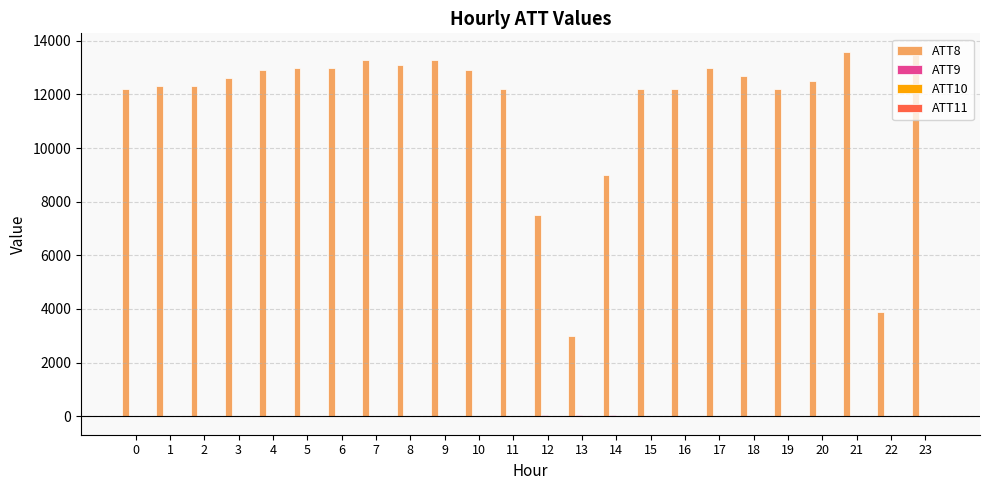

Which series has the largest total across all categories?

ATT8